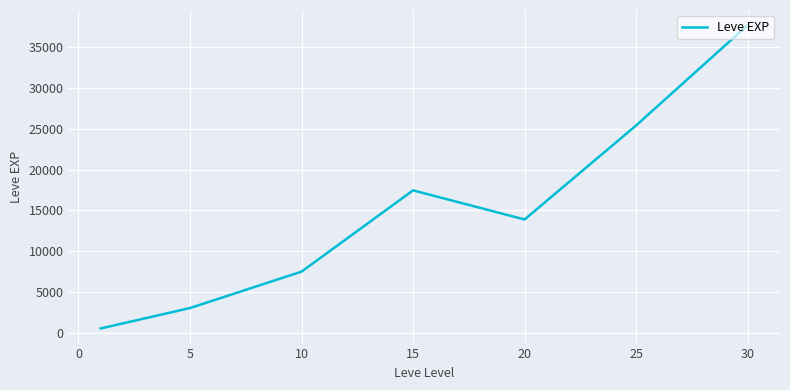

Reading left to right, extract all data points from this chart.

510.2	3008.3	7475.0	17445.0	13876.7	25410.0	37715.0